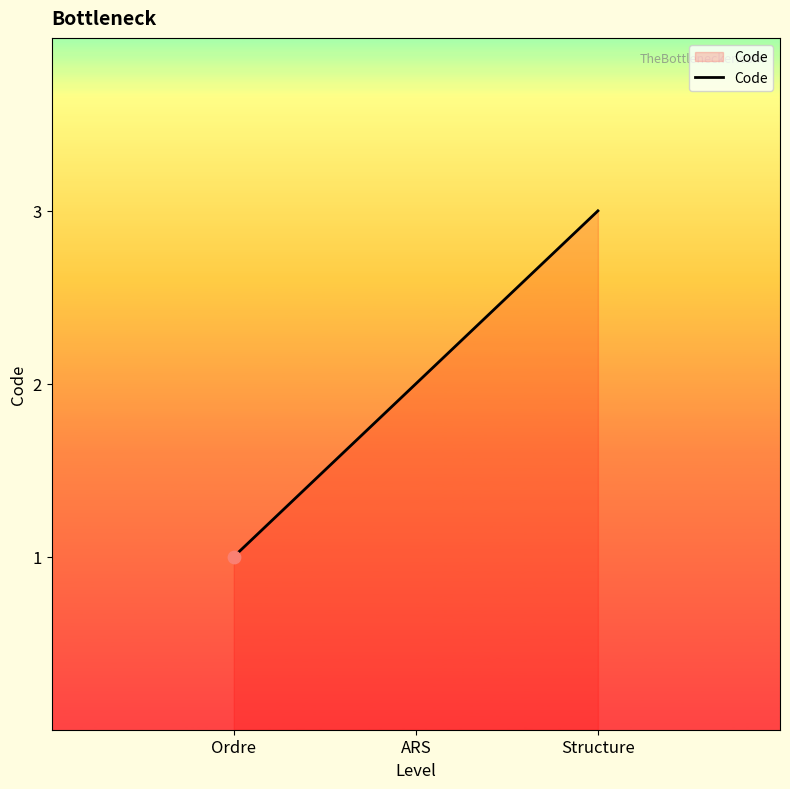

What is the change in value from Ordre to ARS?

+1